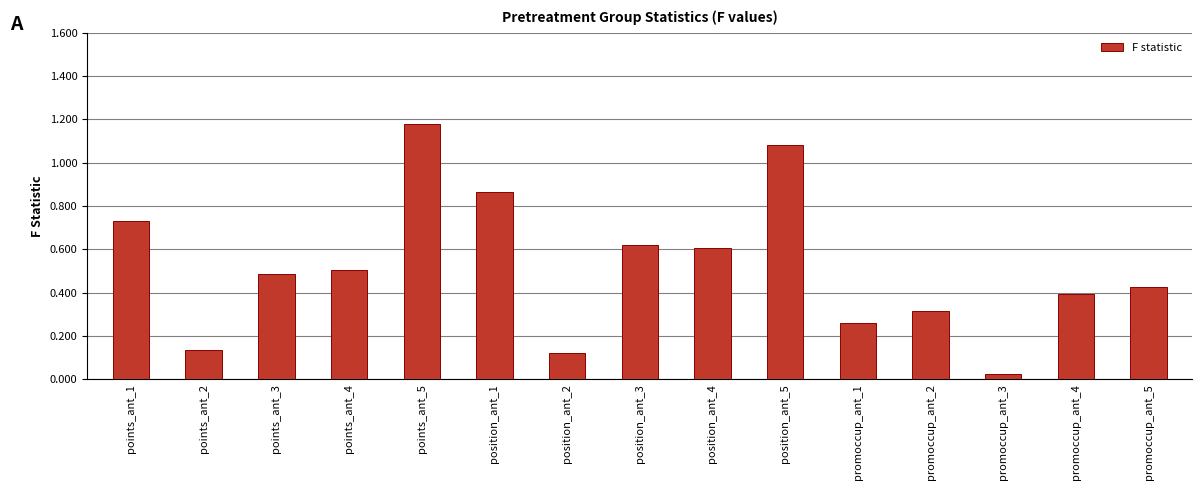

What position from the left is promoccup_ant_1?

11